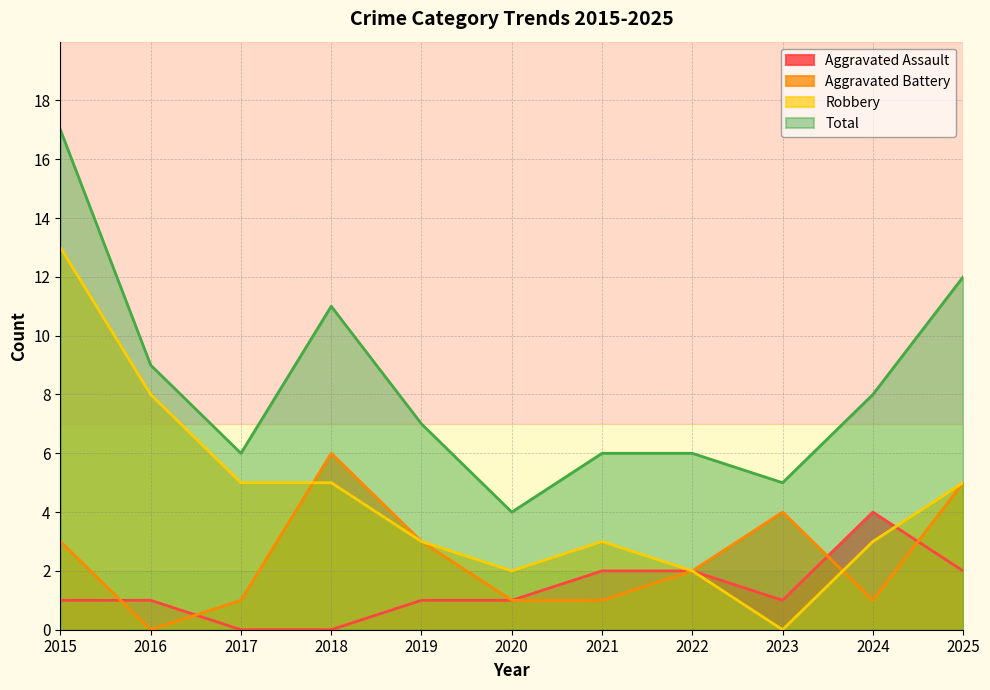

True or false: Robbery has a value of 1 at 2025.

False